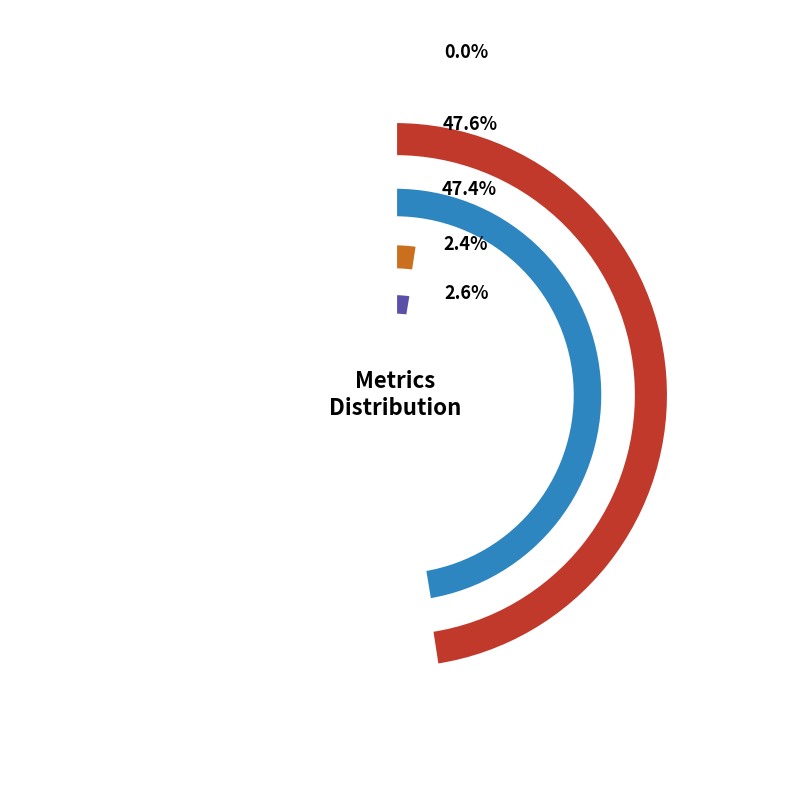

Is there a majority slice in this chart?

No